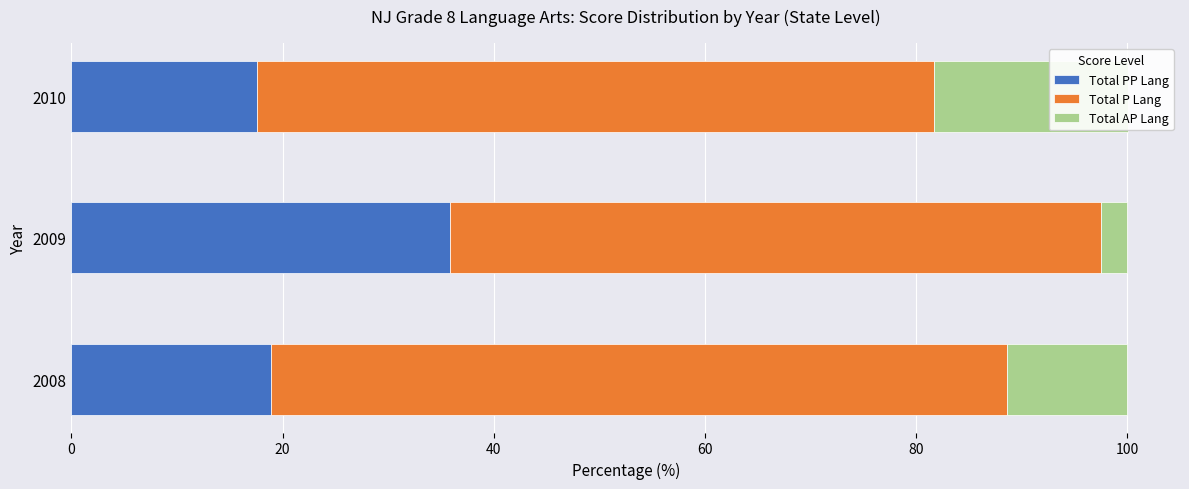

The Total AP Lang series shows 29.6 at 2010. True or false?

False